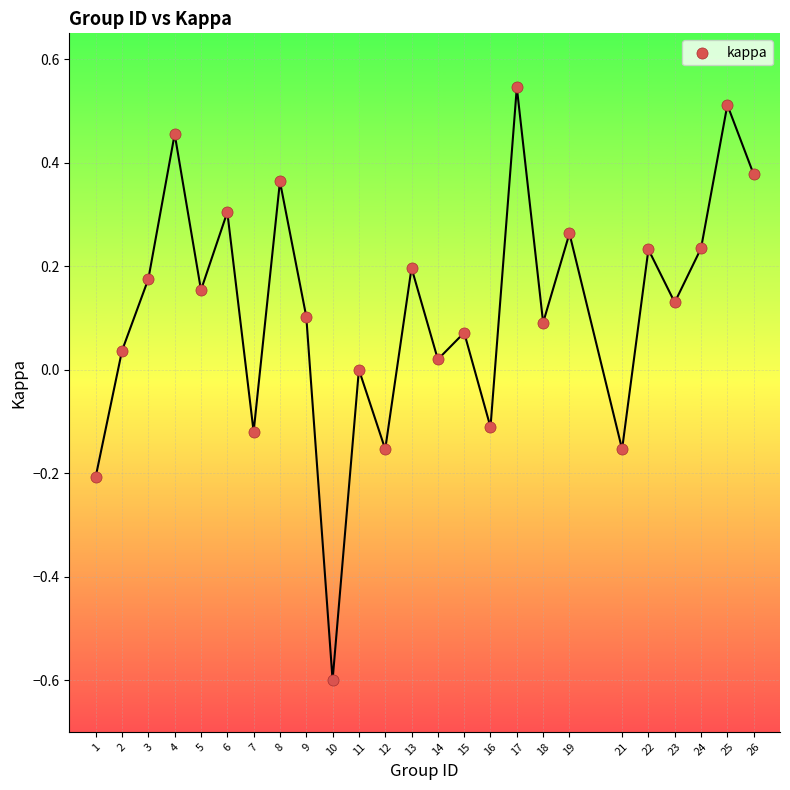

What is the range of X values (max minus min)?

25.0